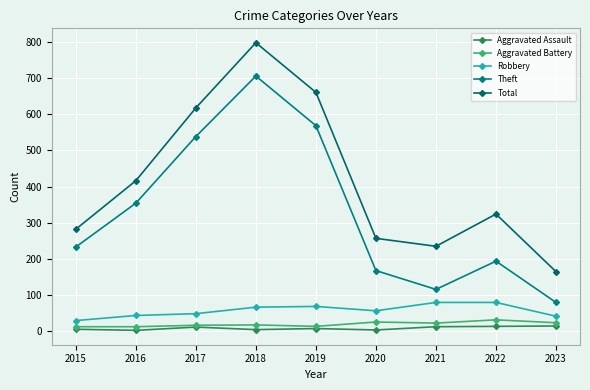

Where is the first local maximum for Theft?

2018